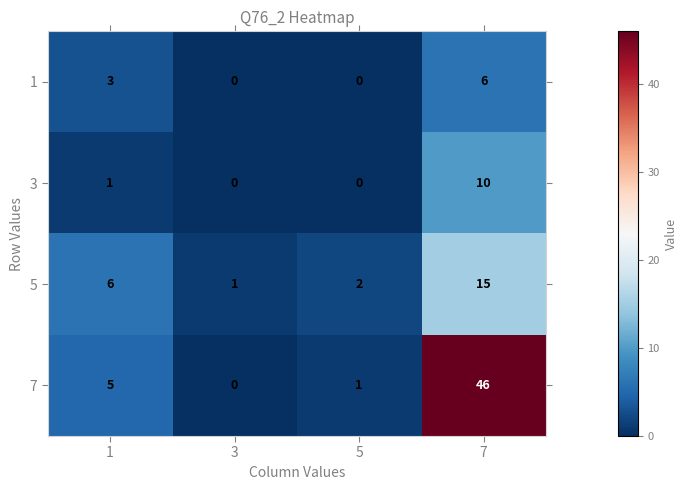

What is the sum of all 1 values?

9